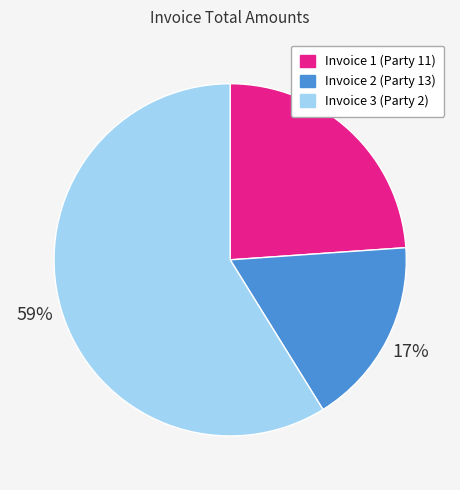

Which slice is the smallest?

Invoice 2 (Party 13)